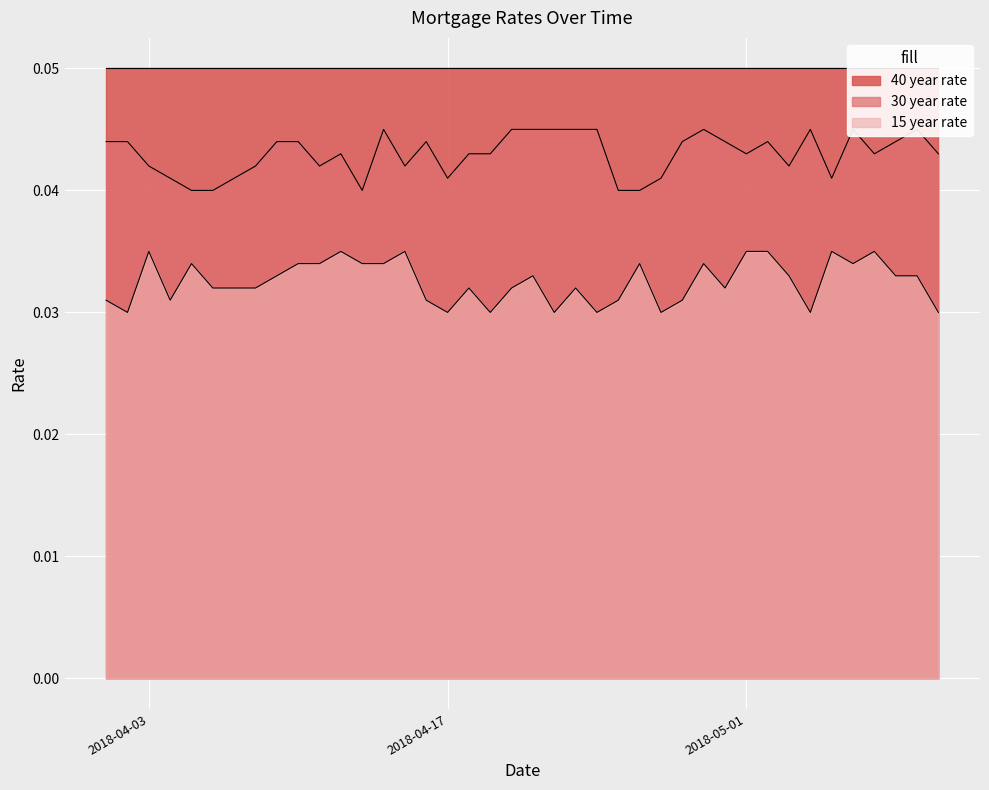

Which series changed the most between 2018-04-12 and 2018-05-10?

15 year rate